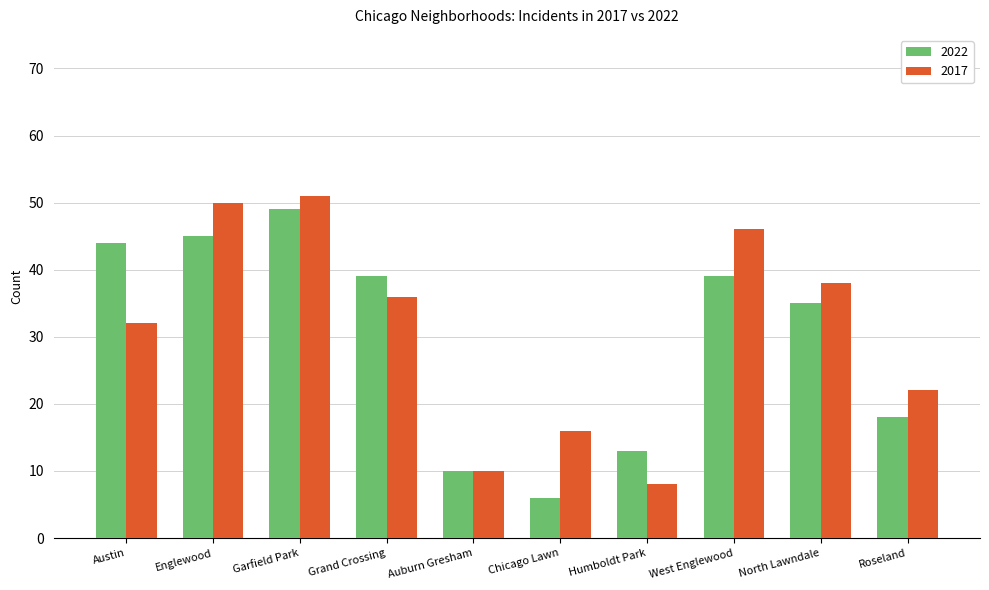

Between Austin and Roseland, which series saw the biggest shift?

2022